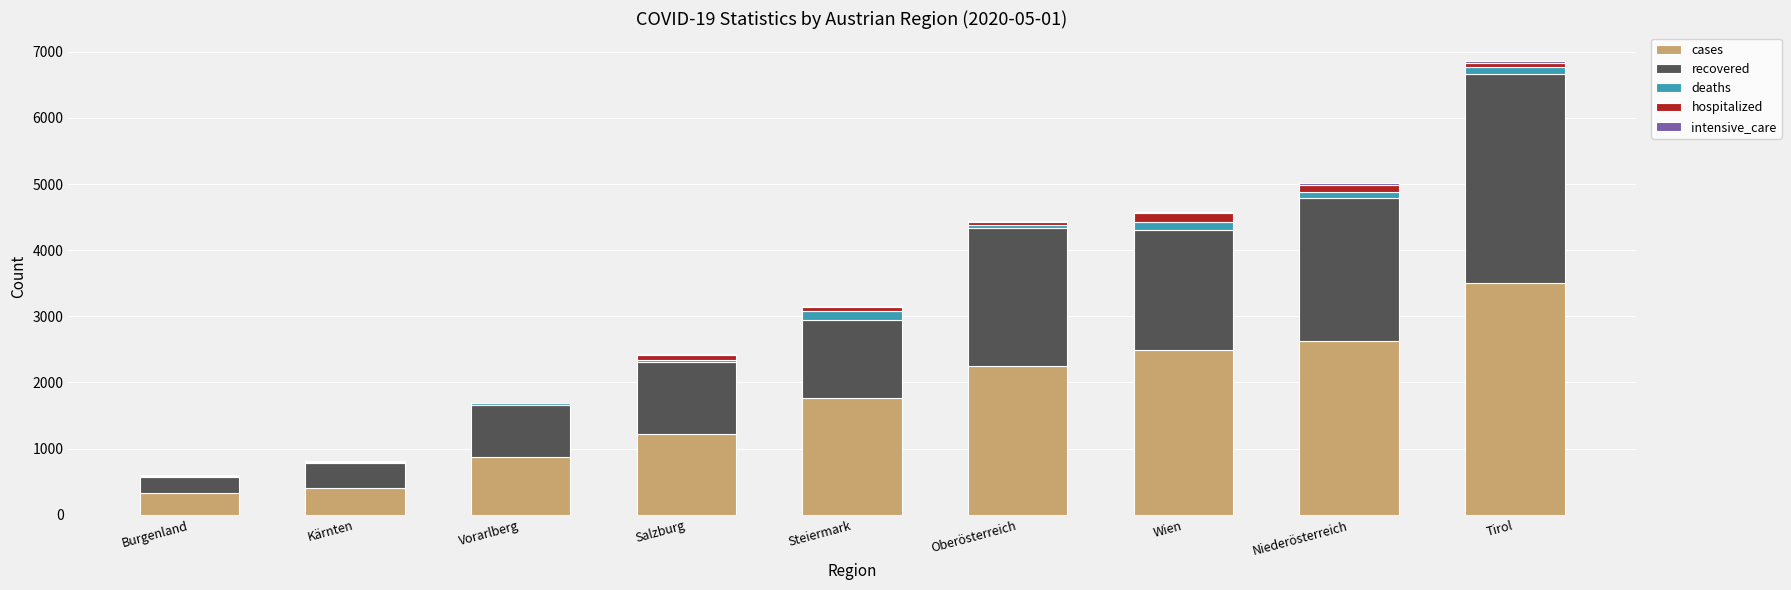

At which category is the sum across all series the highest?

Tirol